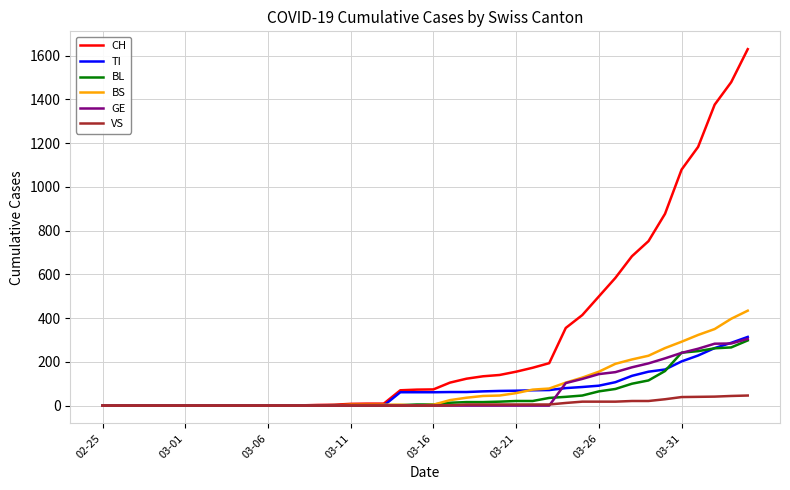

Which series has the largest range (max minus min)?

CH